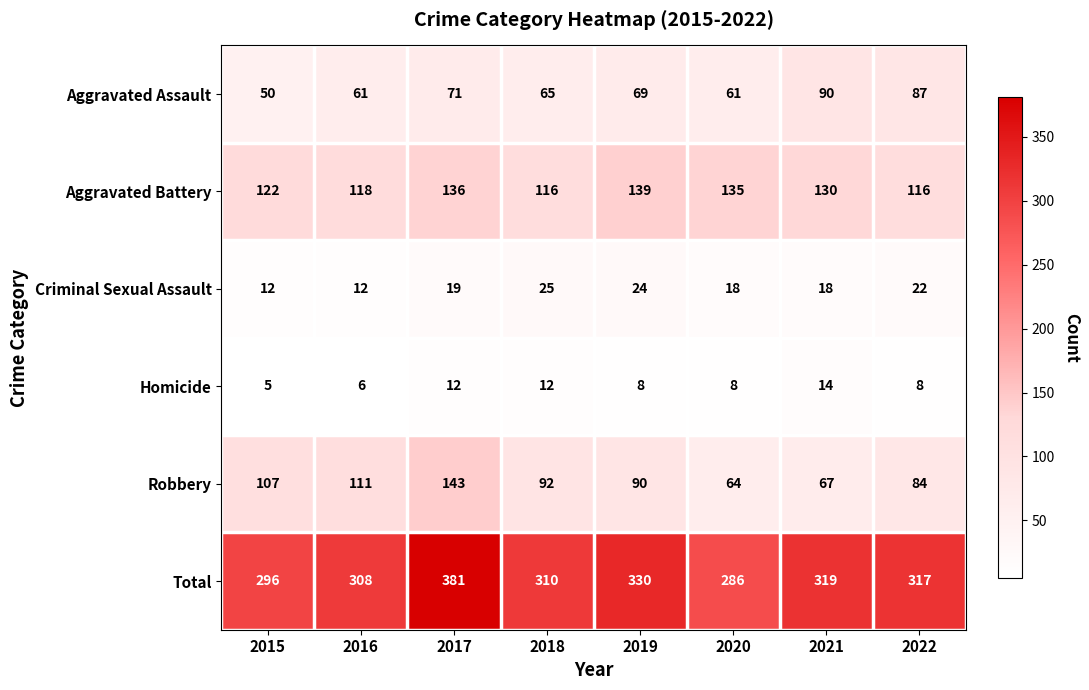

How many data points in Aggravated Battery are less than 130?

4